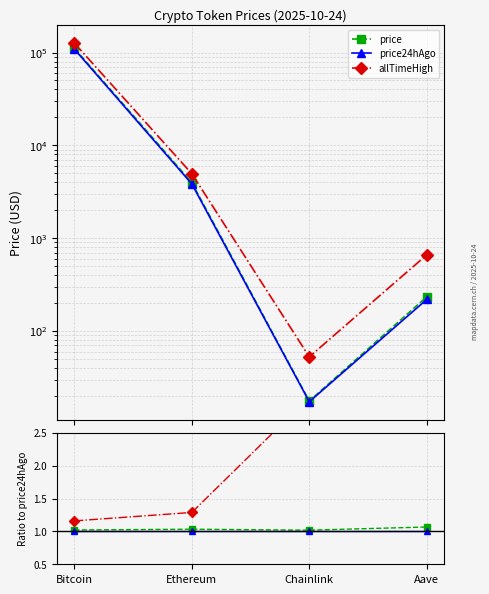

True or false: price24hAgo and allTimeHigh intersect in this chart.

False